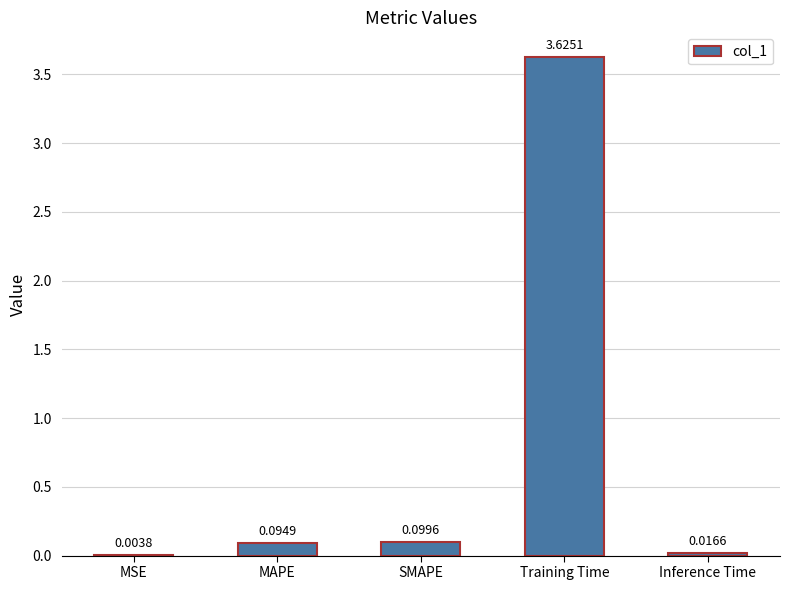

What is the average value?

0.8